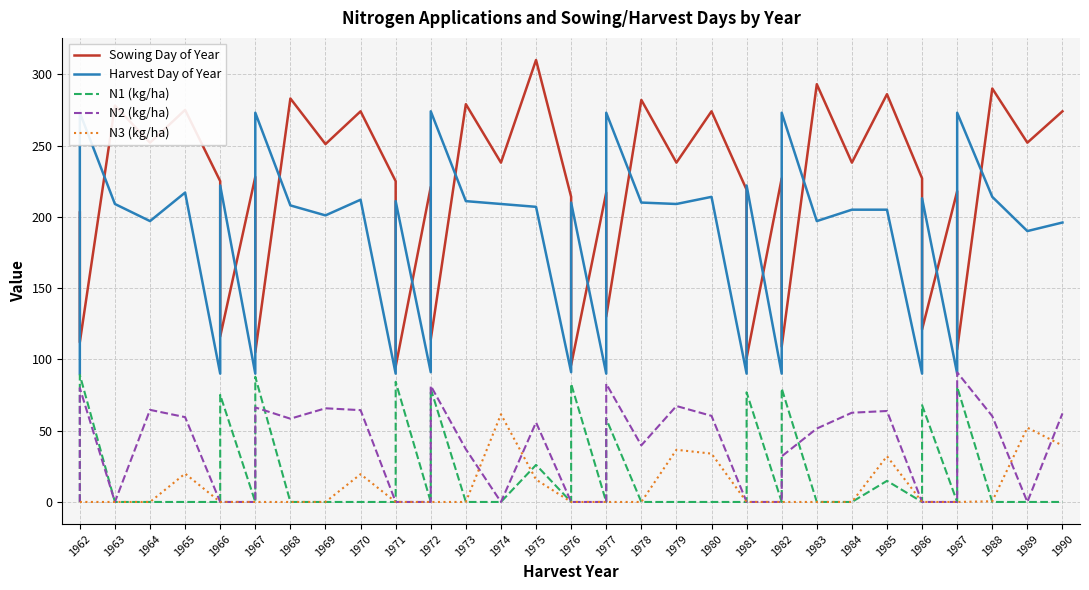

What are all the series names shown in the legend?

Sowing Day of Year, Harvest Day of Year, N1 (kg/ha), N2 (kg/ha), N3 (kg/ha)